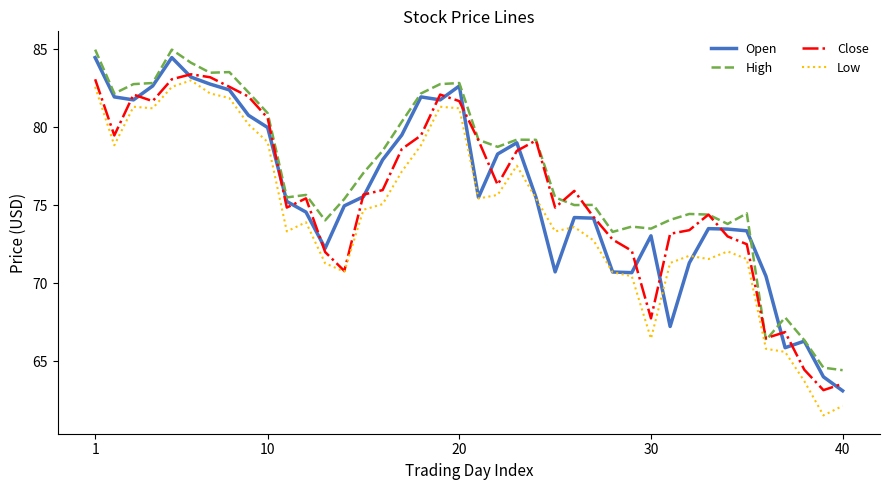

In Low, how many points are higher than both neighbors (excluding endpoints)?

8